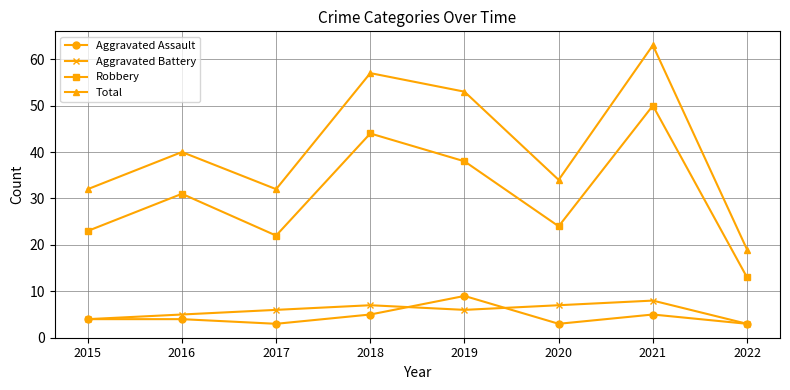

What is the greatest value displayed?

63